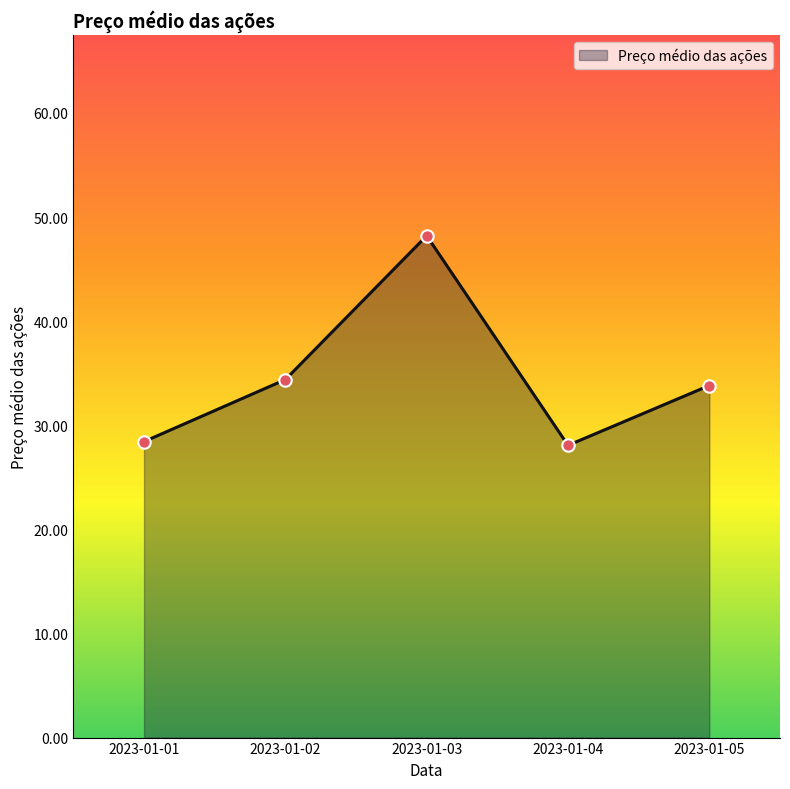

Approximately how many times larger is the value at 2023-01-01 compared to 2023-01-02?

0.8